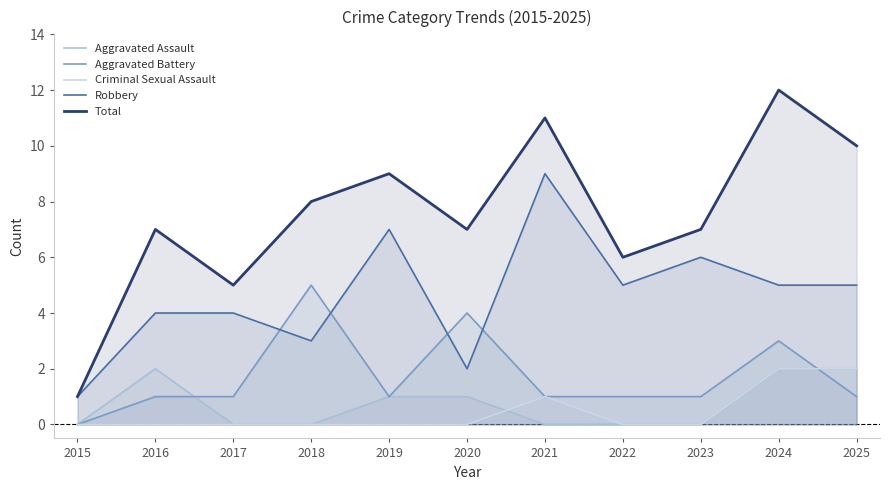

At which category does the chart reach its peak across all series?

2024